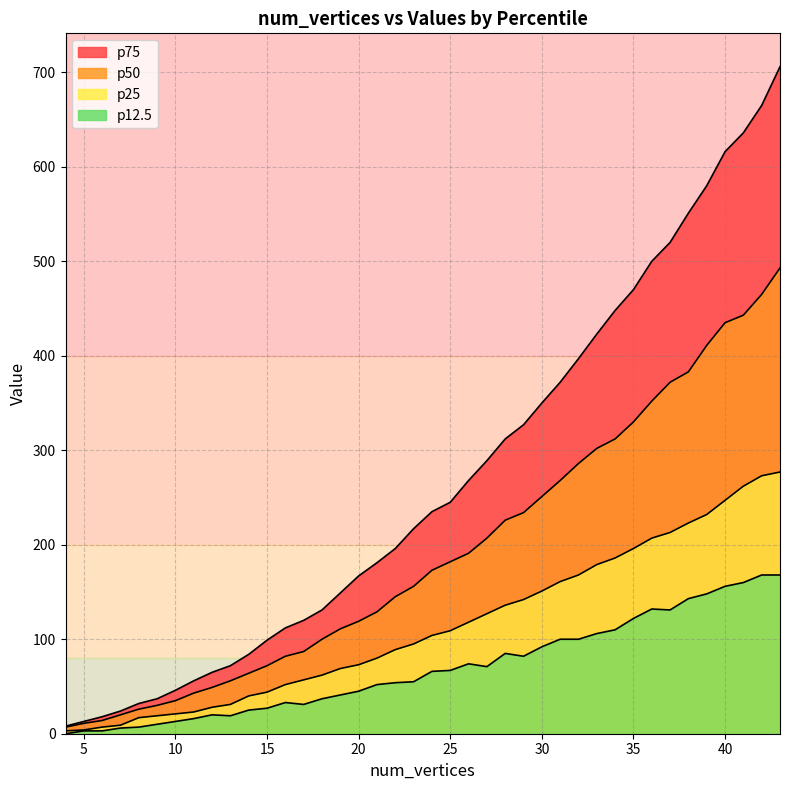

Which category has the lowest value in the 75 series?

4